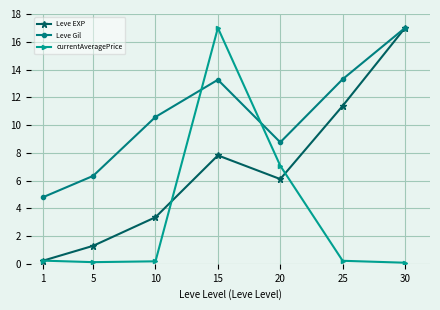

Between 5 and 10, which series saw the biggest shift?

Leve Gil